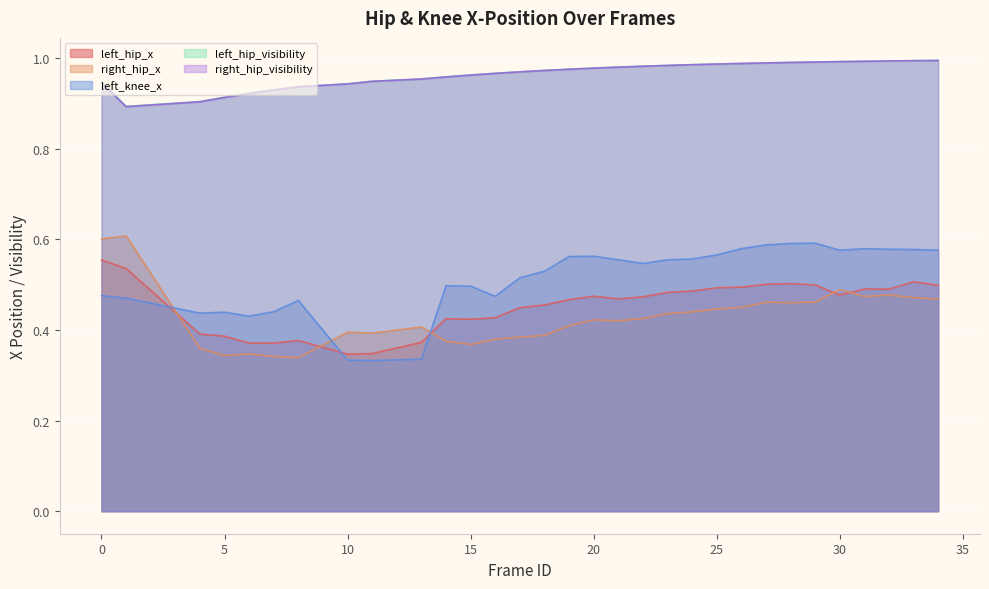

What is the minimum value for left_hip_visibility?

0.9